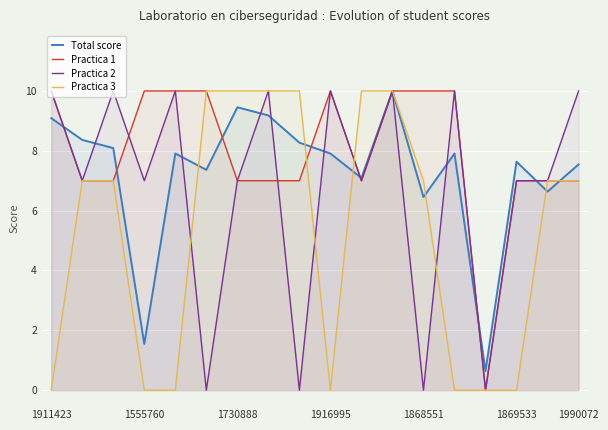

What are all the series names shown in the legend?

Total score, Practica 1, Practica 2, Practica 3